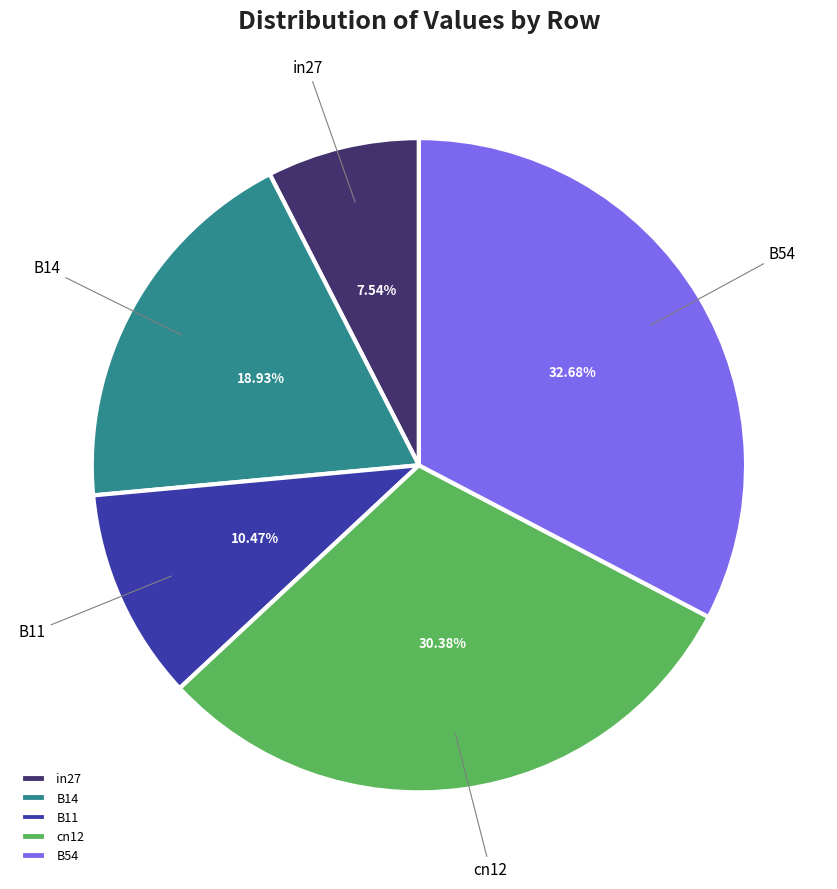

True or false: B54 accounts for 33% of the total.

True